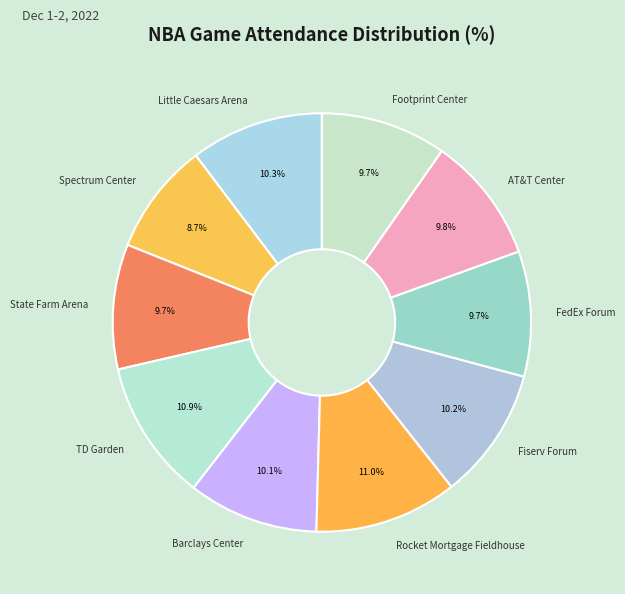

To the nearest percent, what is the average slice percentage?

10%